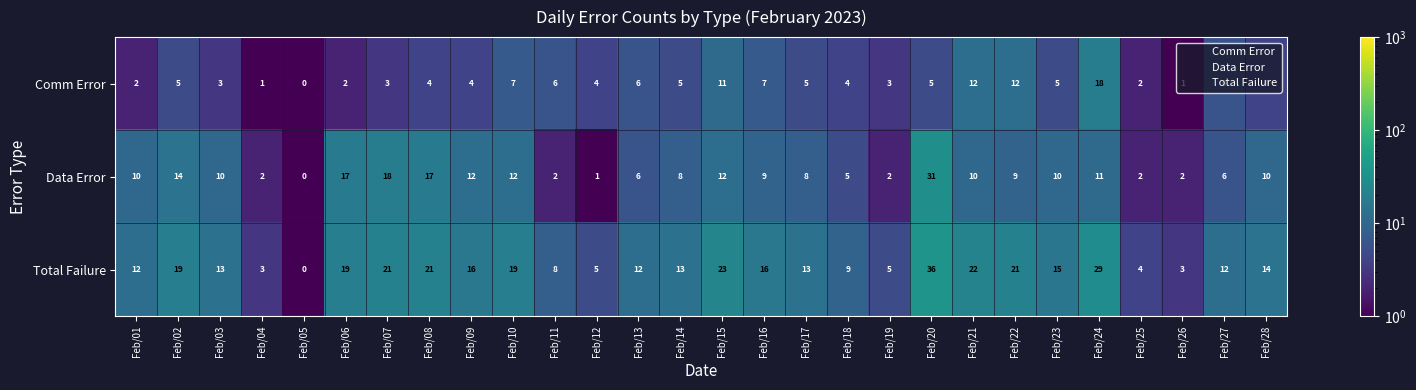

What is the average value of the Comm Error series?

5